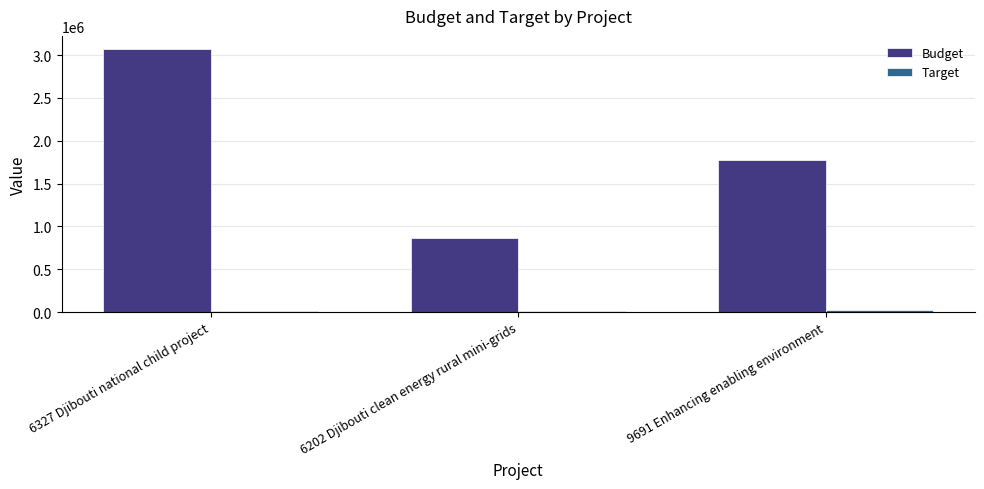

List the labels in order of Budget value, smallest first.

6202 Djibouti clean energy rural mini-grids, 9691 Enhancing enabling environment, 6327 Djibouti national child project